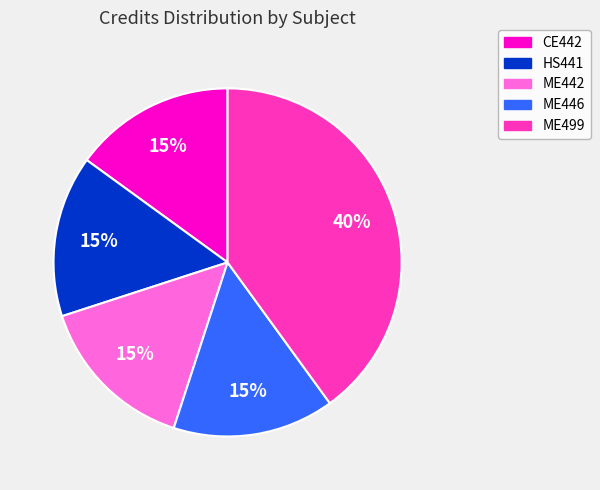

Is CE442 the majority of the pie?

No